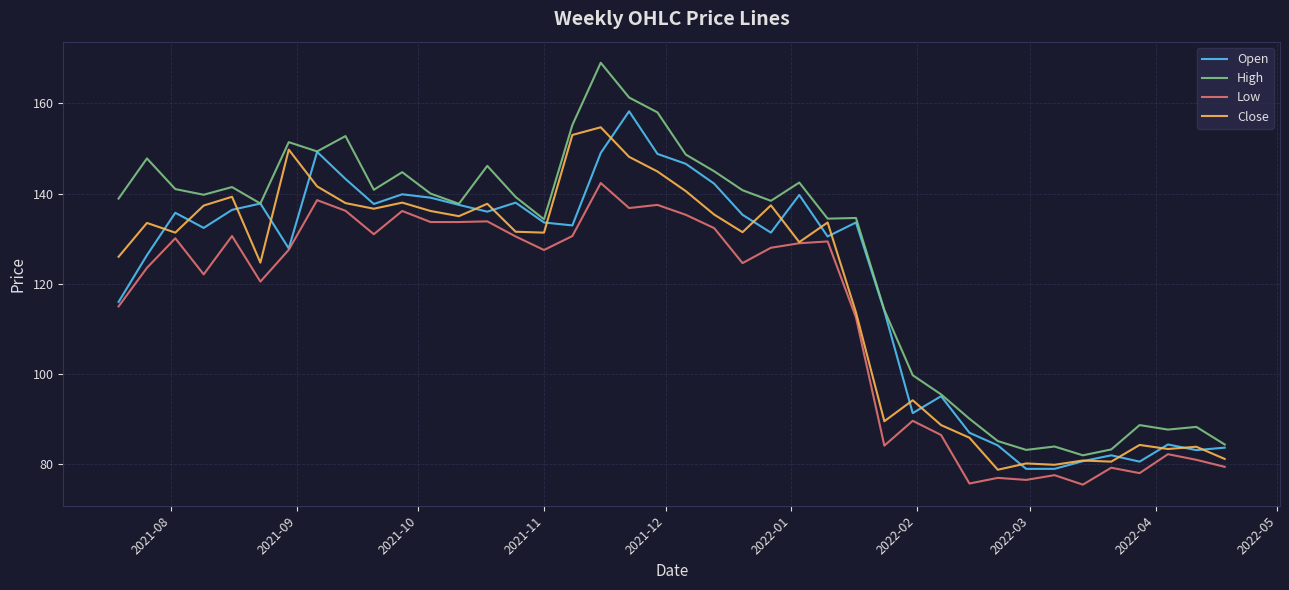

Does the chart display data point markers on the line(s)?

No